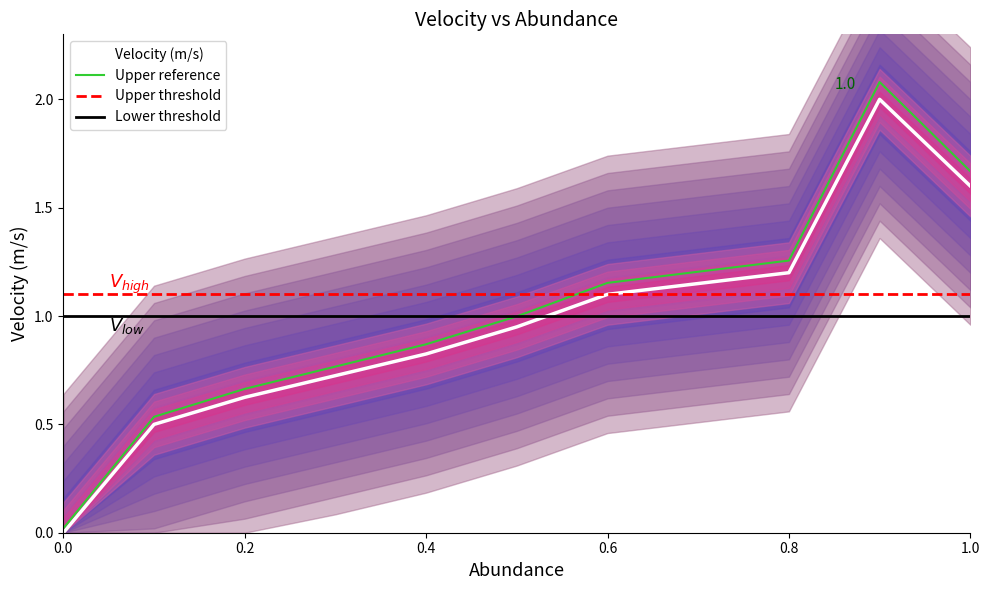

What is the label of the 7th point from the right?

0.4